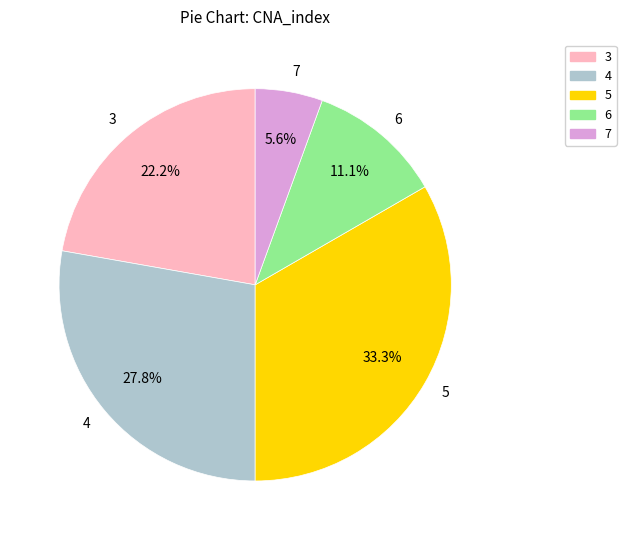

What is the ratio of the value at 3 to the value at 5?

0.7